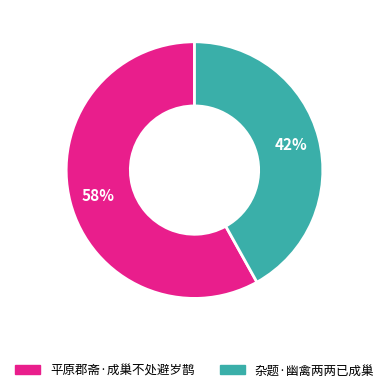

Combined, do 平原郡斋·成巢不处避岁鹊 and 杂题·幽禽两两已成巢 account for over 50%?

Yes